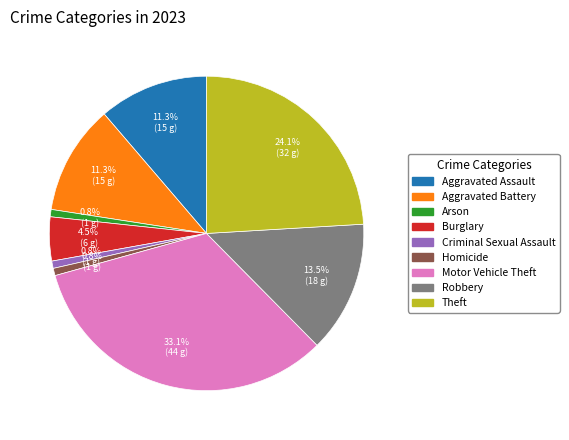

Is there any slice that represents more than half of the pie?

No